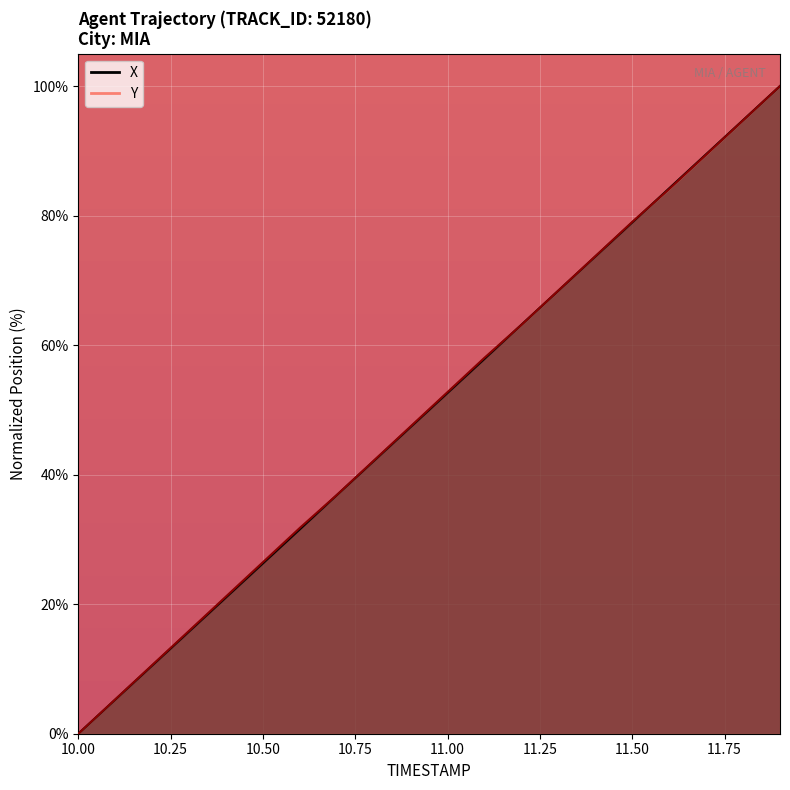

How many values in the X series exceed 52?

10